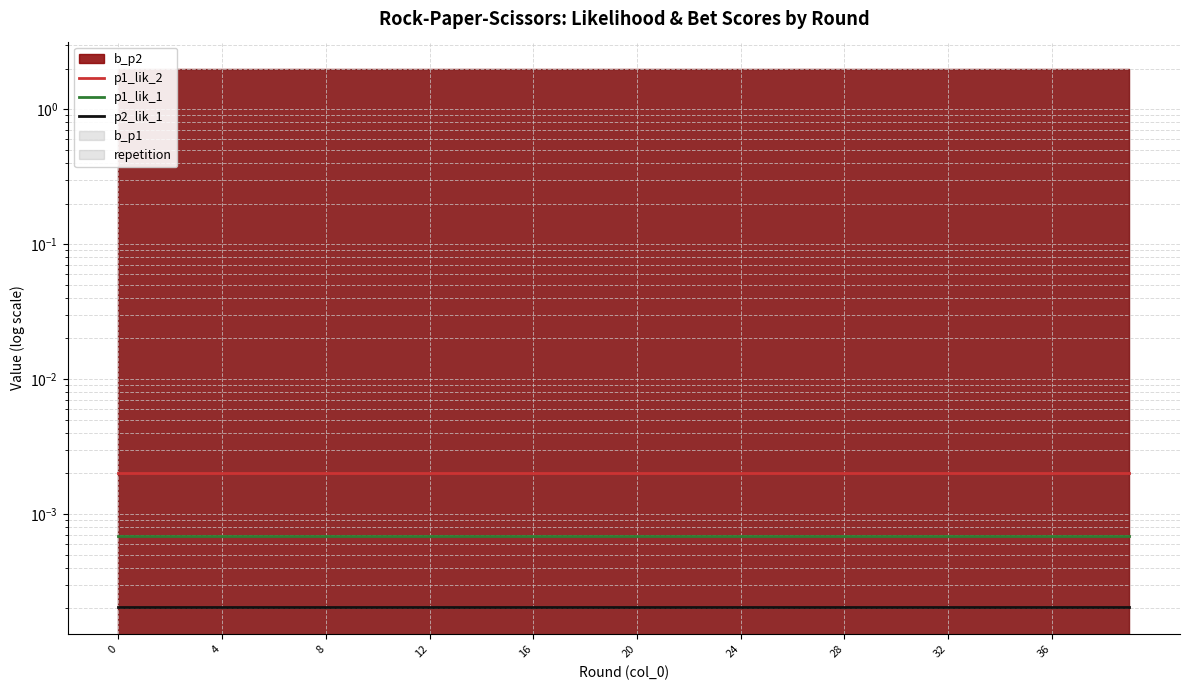

True or false: p1_lik_2 has a value of 0.0 at 28.

True